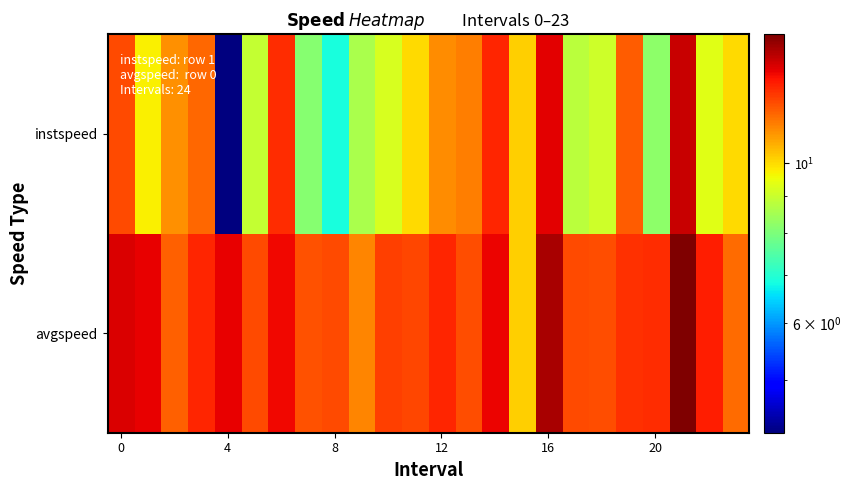

What is the minimum value shown in the chart?

4.2